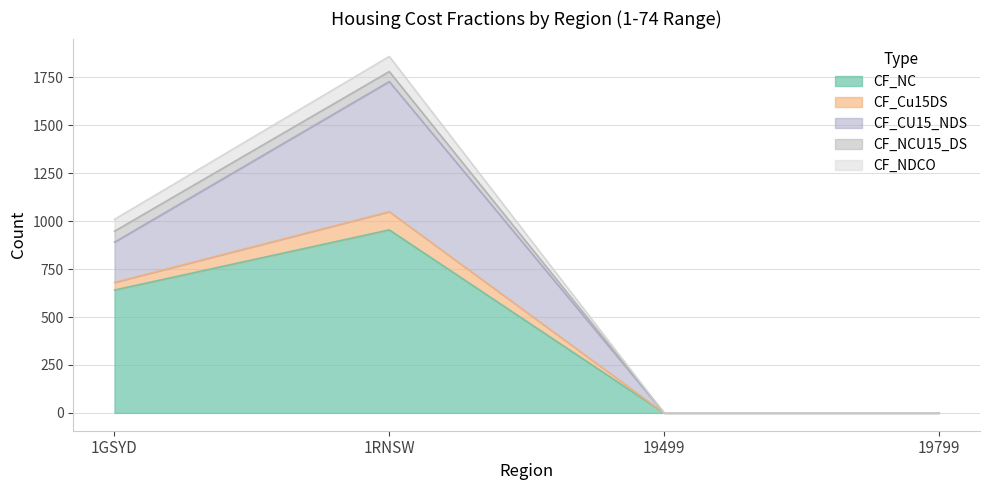

What is the value of the CF_NC point at the 2nd from the left?

955